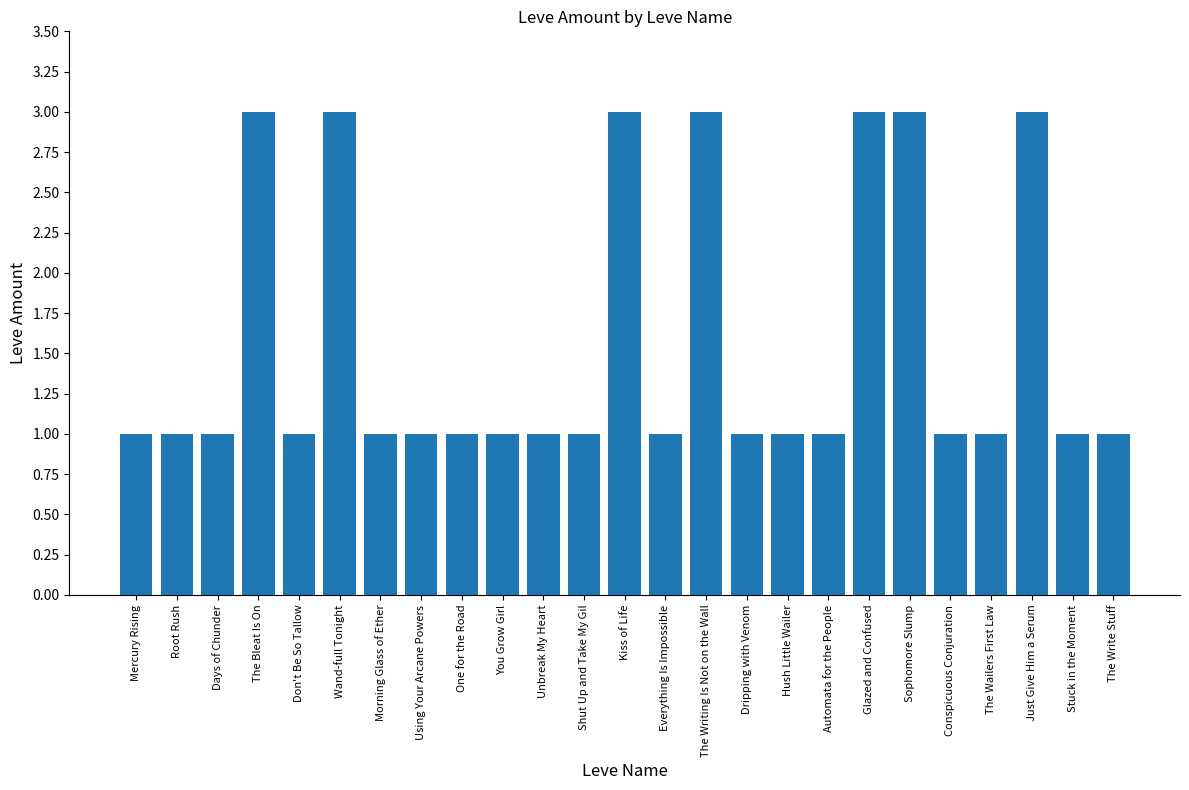

What is the label of the 5th bar from the left?

Don't Be So Tallow